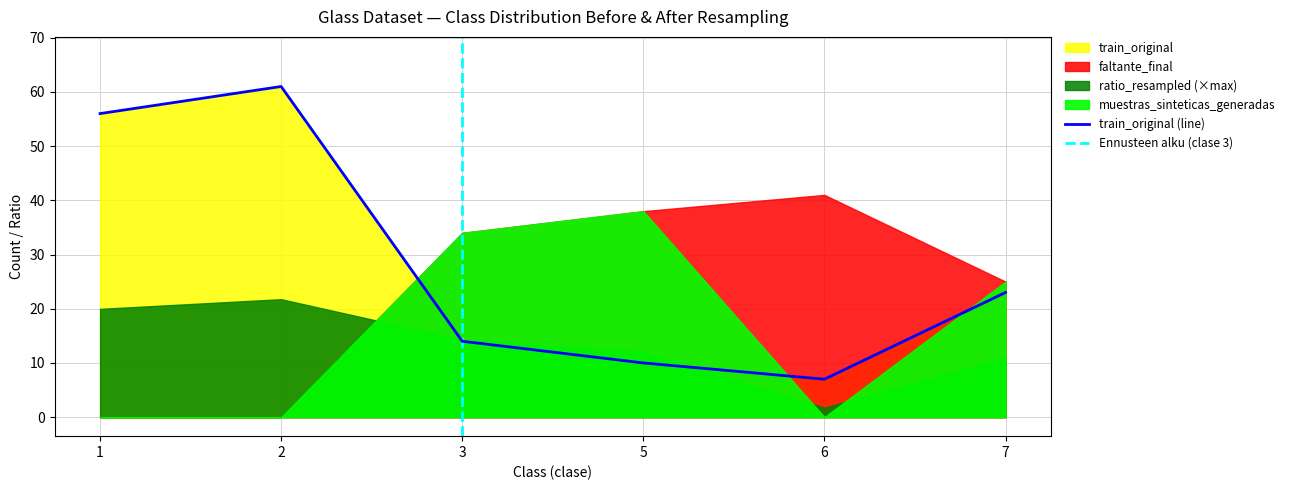

Where is the first local maximum for faltante_final?

6